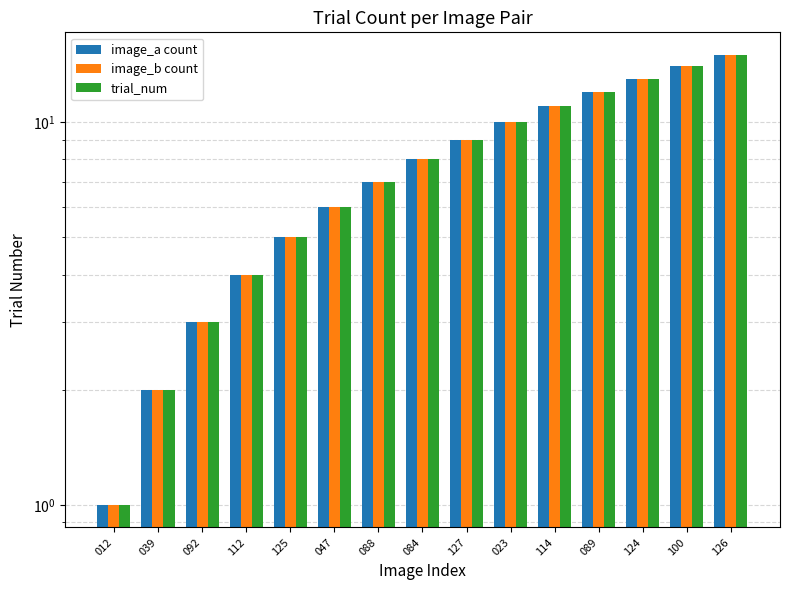

At which label is image_a count closest to 8?

084